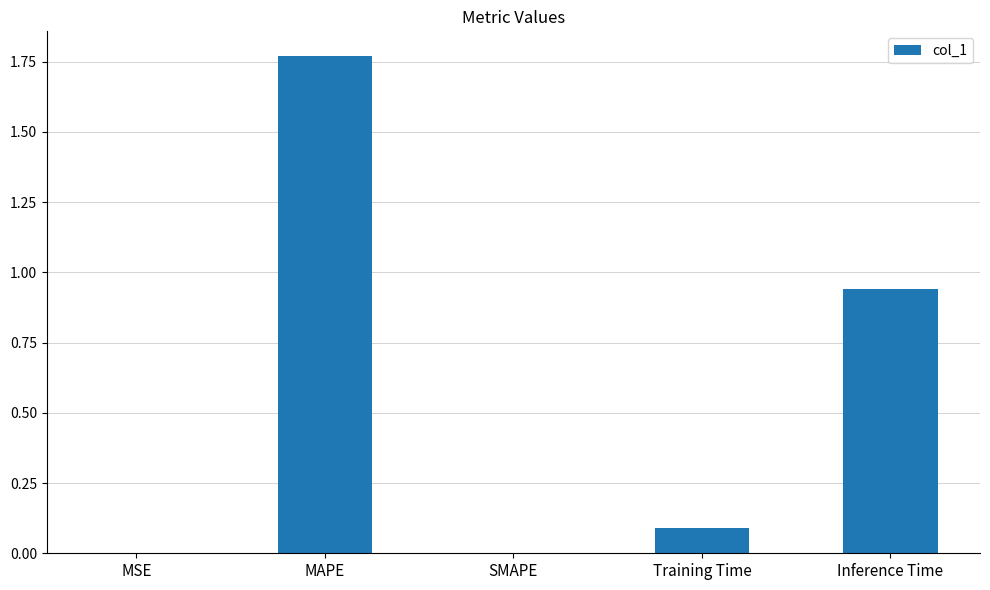

What is the sum of all values?

2.8